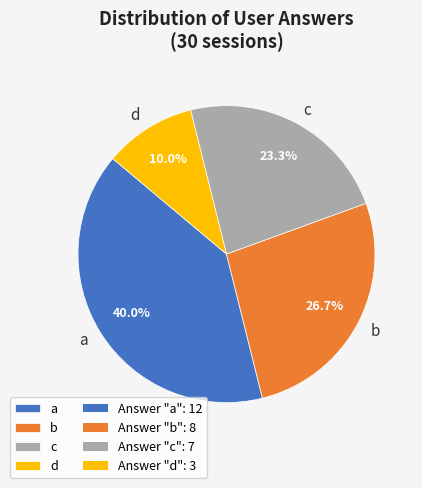

How much of the chart is everything except b?

73.3%